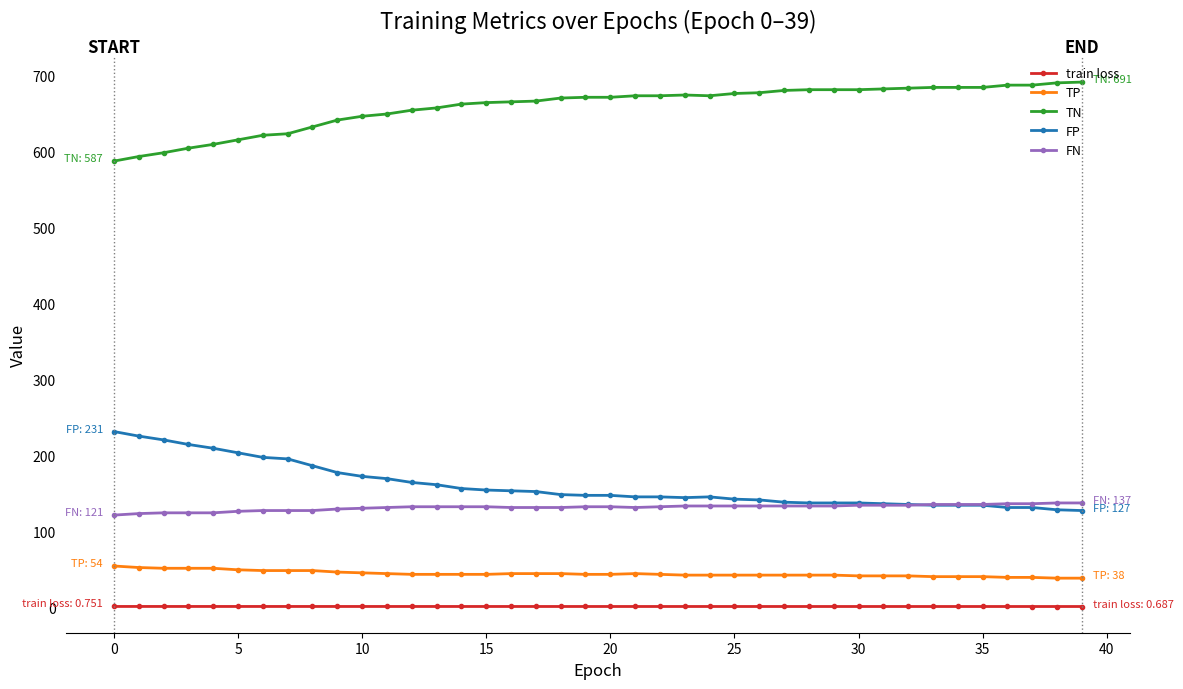

Rank the series by their maximum value, from highest to lowest.

TN, FP, FN, TP, train loss